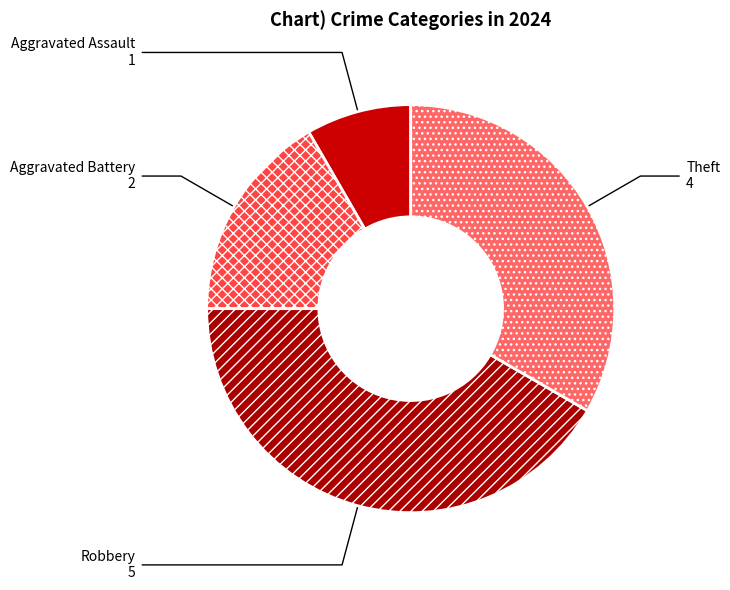

Which category has the smallest portion of the pie?

Aggravated Assault